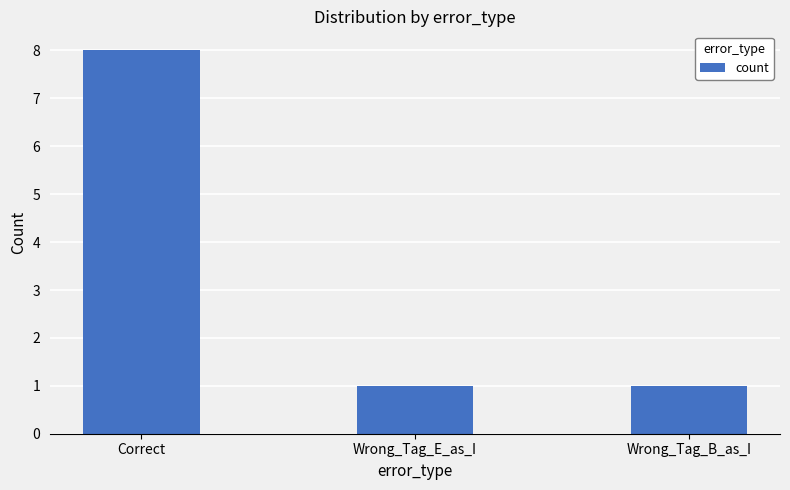

Approximately how many times larger is the value at Wrong_Tag_E_as_I compared to Wrong_Tag_B_as_I?

1.0